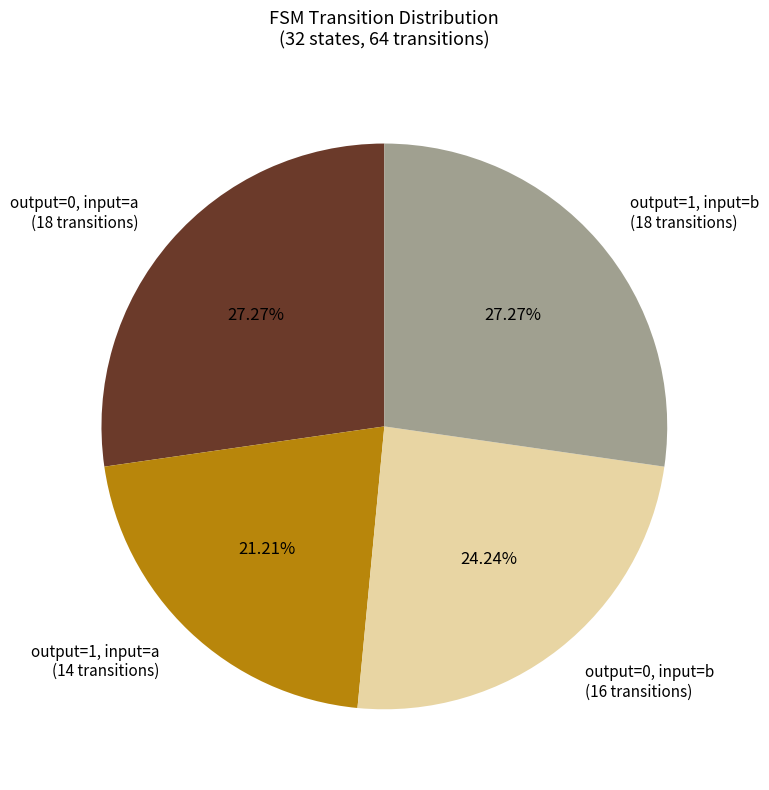

What is the ratio of the value at output=1, input=a (14 transitions) to the value at output=0, input=b (16 transitions)?

0.9